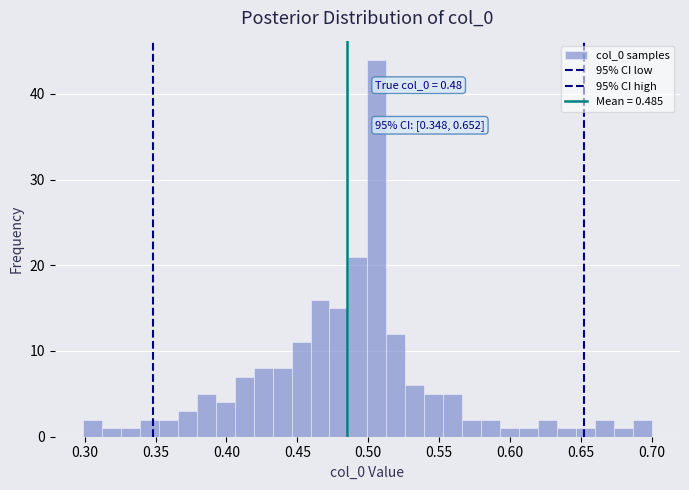

Read against the x-axis, roughly where is the centre of the tallest bar?

0.505